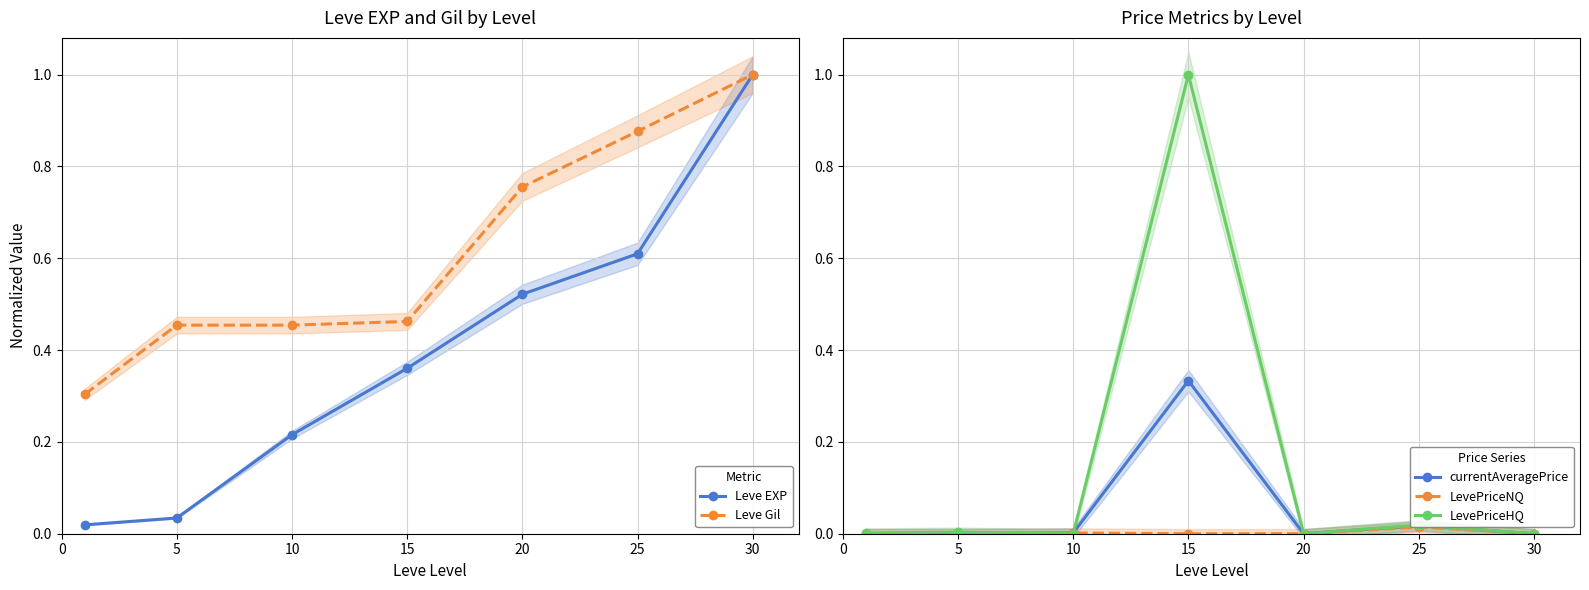

Is this an area chart (filled region under the line)?

No